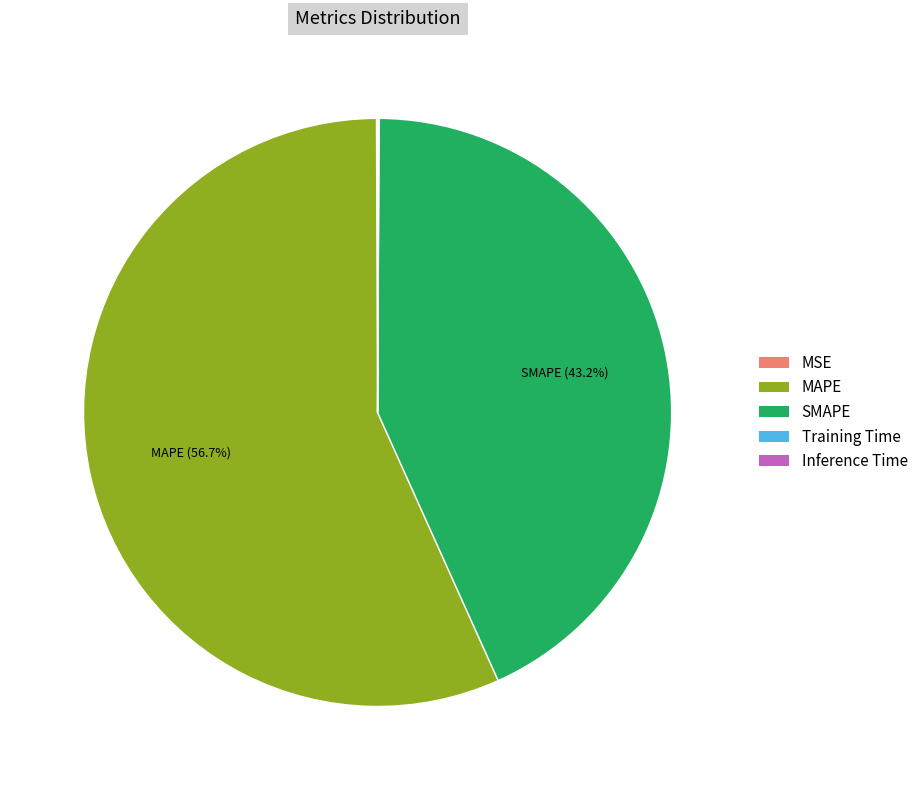

What is the largest slice in the pie chart?

MAPE